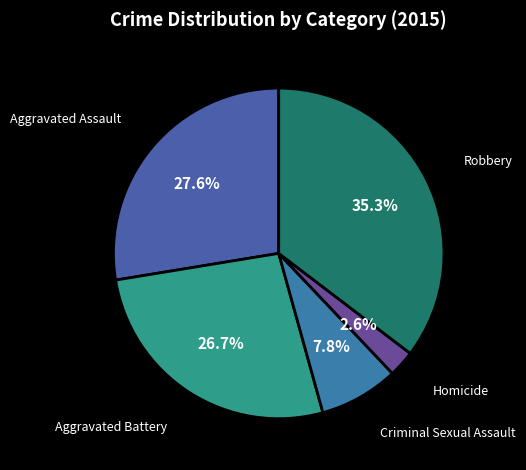

Count the number of slices in the pie.

5